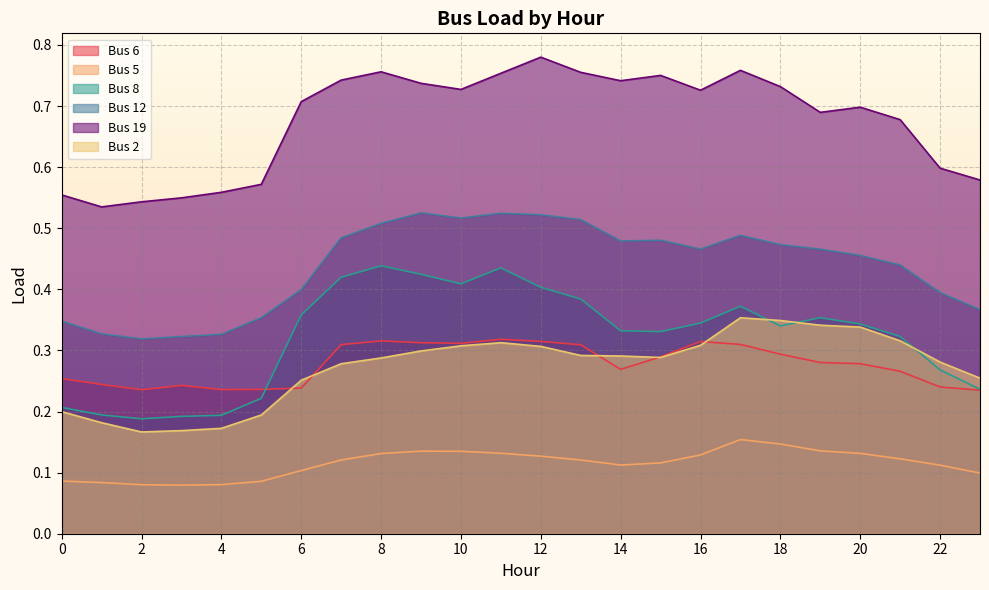

What is the difference between the maximum and minimum values in the Bus 2 series?

0.2